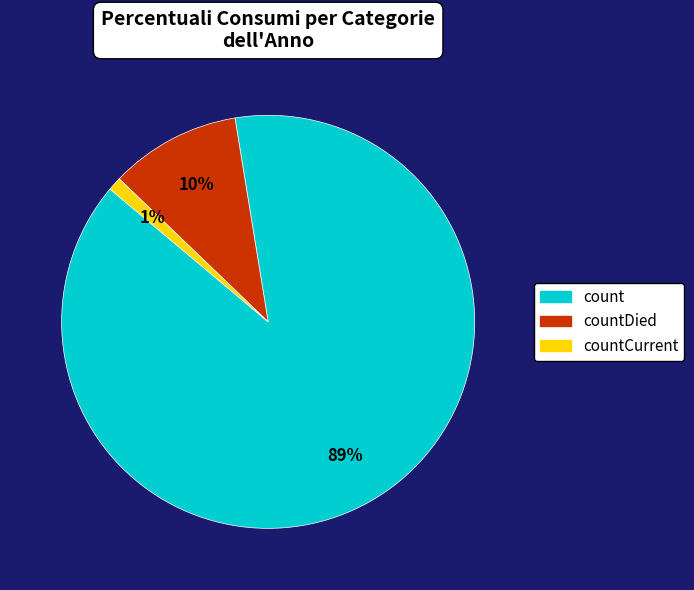

Does any single category account for the majority?

Yes